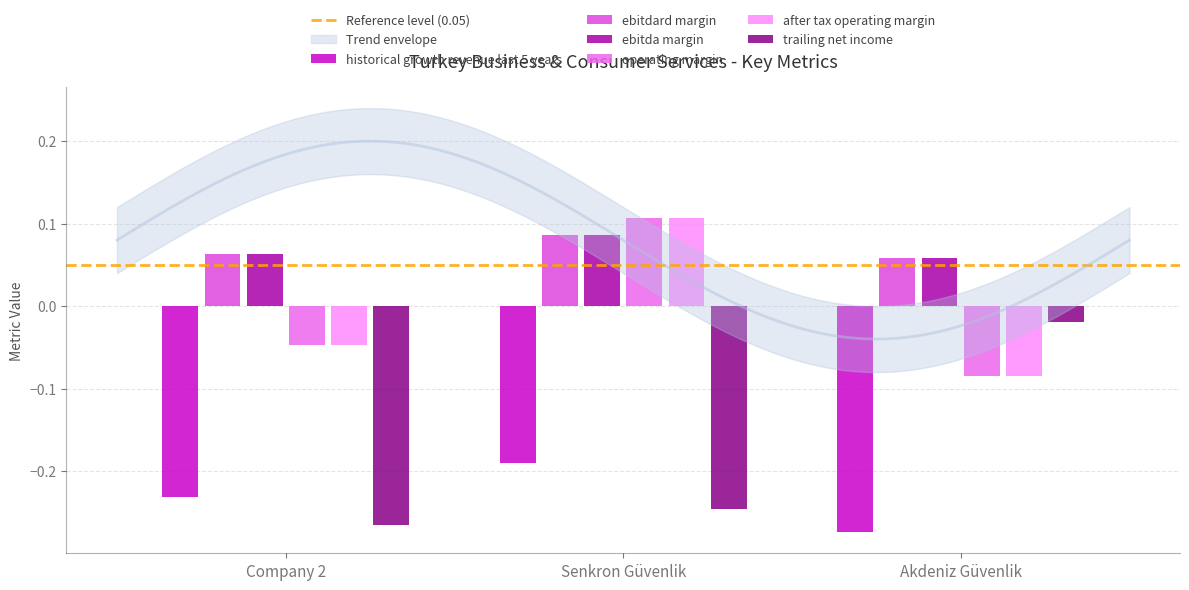

What is the spread (max minus min) of values at Company 2?

0.3